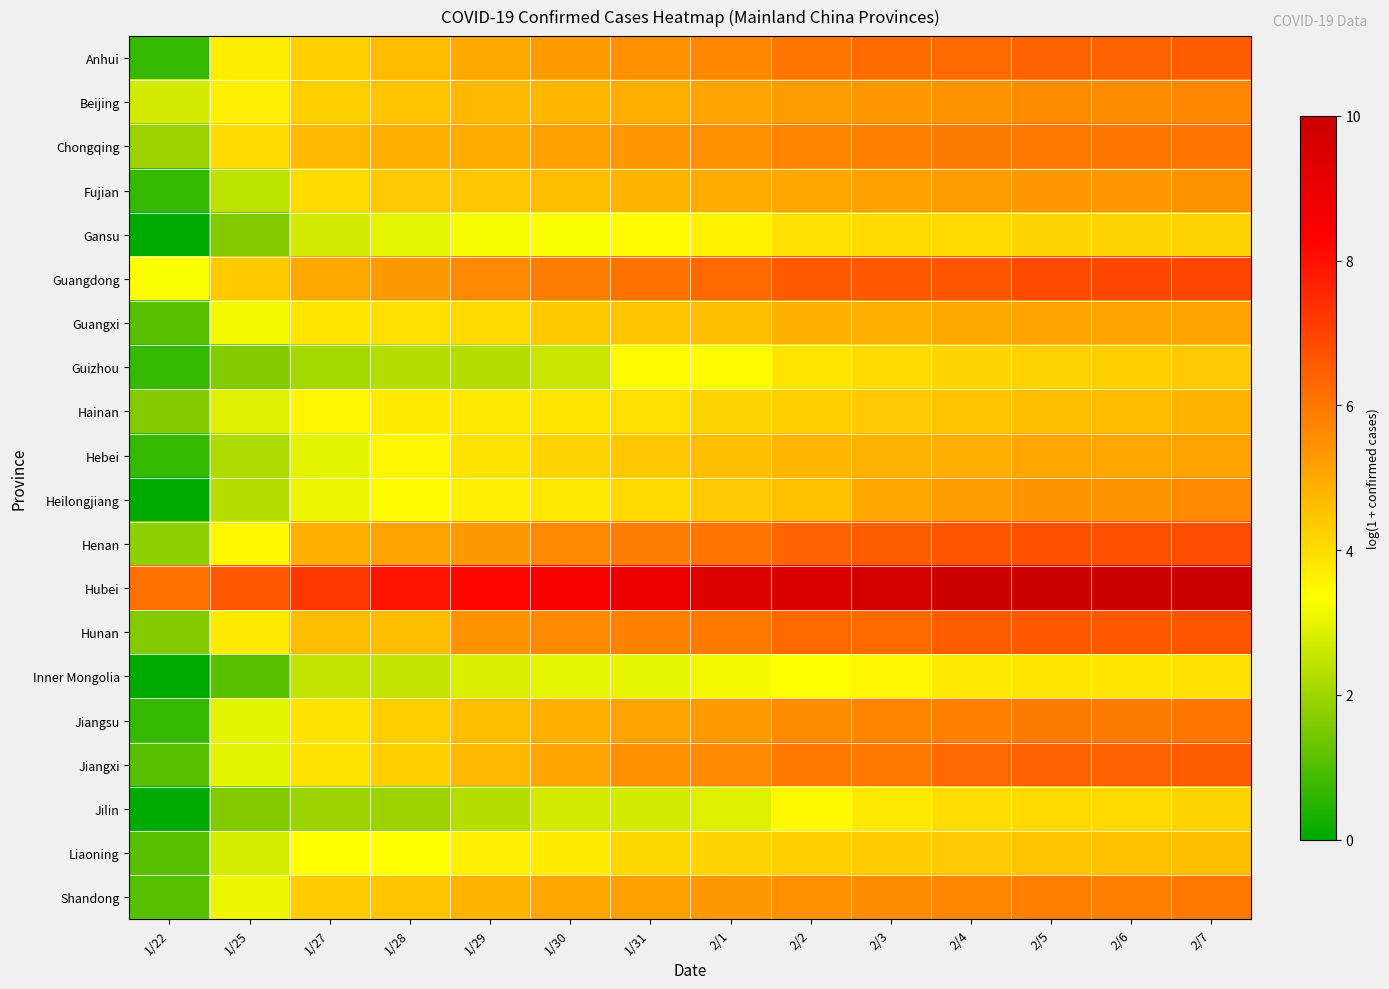

What is the greatest value displayed?

10.0